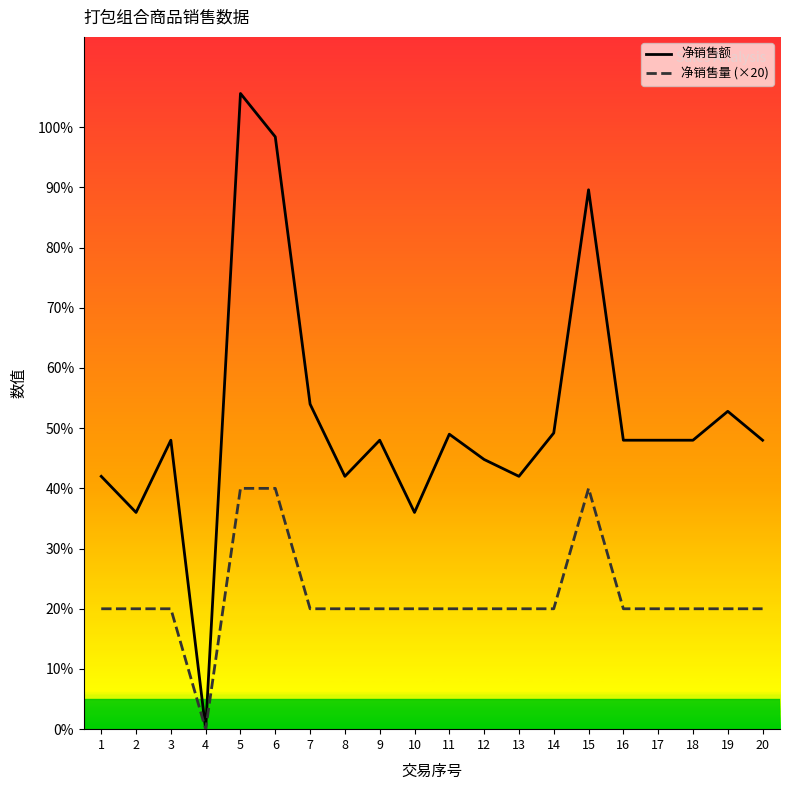

Which series has the largest total across all categories?

净销售额